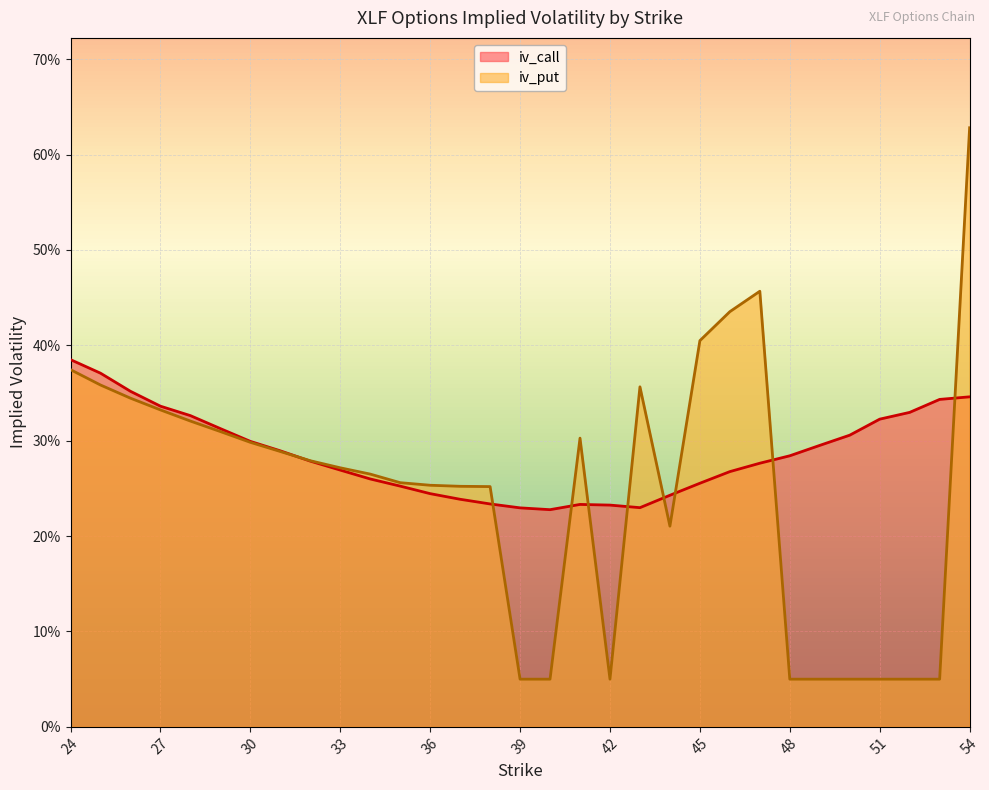

Does the chart display data point markers on the line(s)?

No